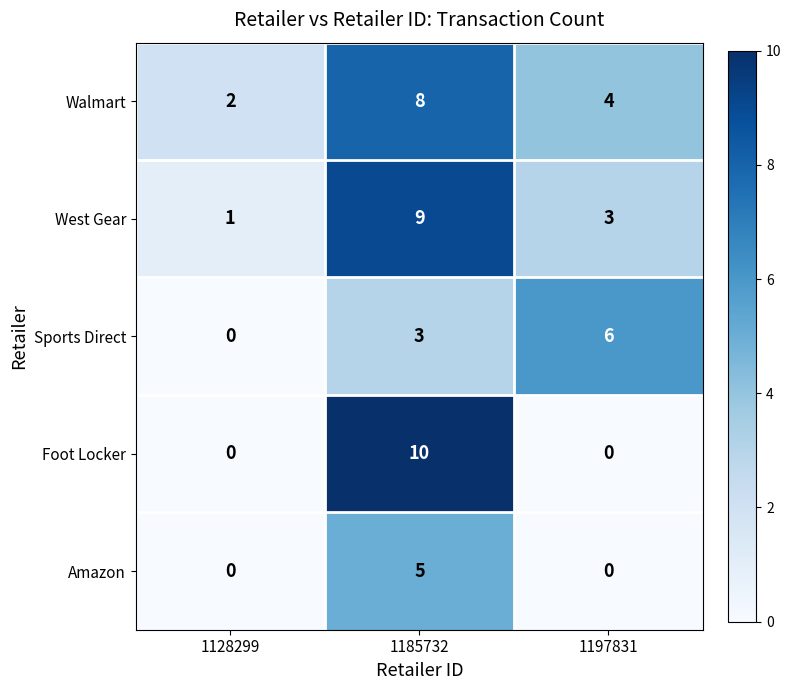

Reading right to left, list all the values displayed in this chart.

Walmart: 1197831=4	1185732=8	1128299=2
West Gear: 1197831=3	1185732=9	1128299=1
Sports Direct: 1197831=6	1185732=3	1128299=0
Foot Locker: 1197831=0	1185732=10	1128299=0
Amazon: 1197831=0	1185732=5	1128299=0